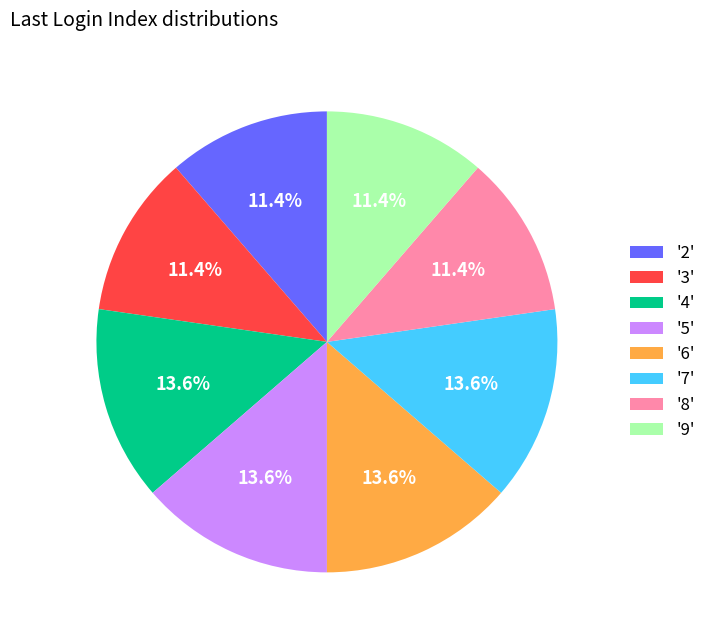

Does '2' represent more than half of the total?

No